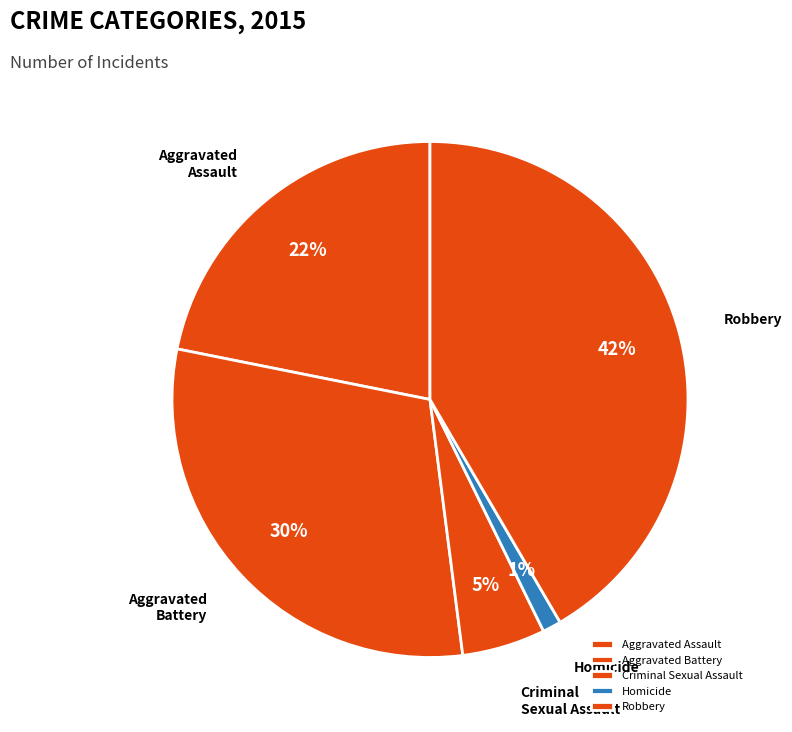

True or false: Aggravated Battery accounts for 38% of the total.

False